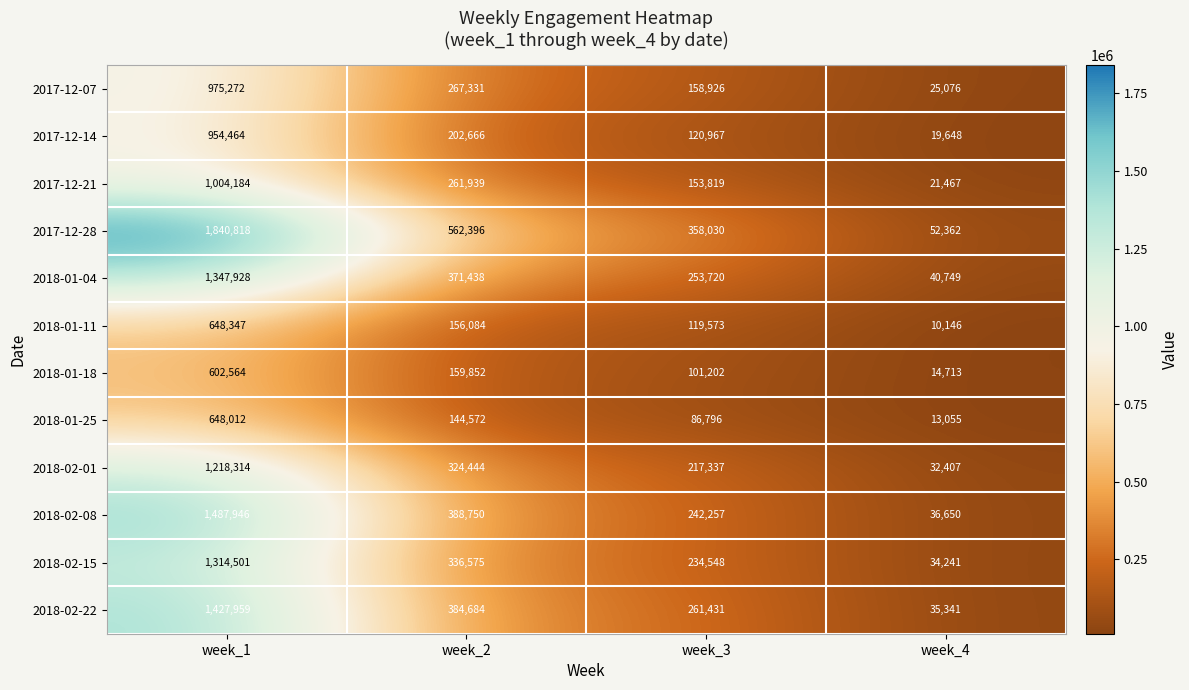

At which label does 2018-02-08 first exceed 388750?

week_1